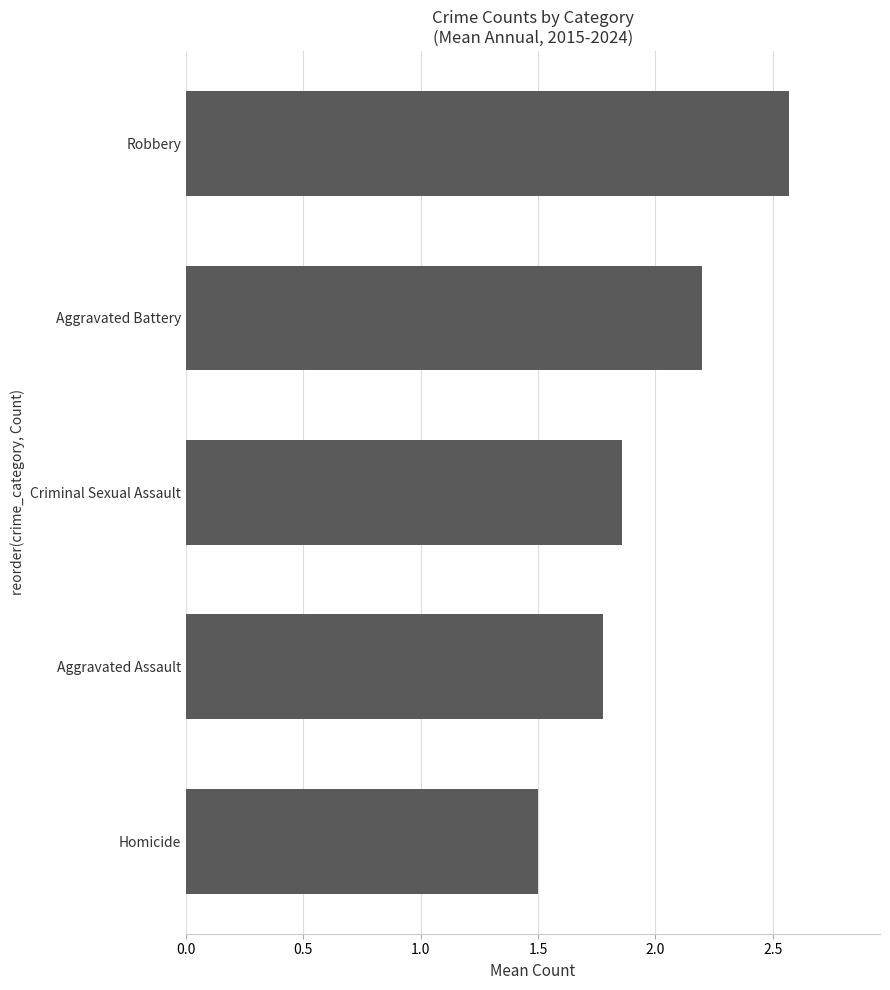

Which label corresponds to the smallest value in the chart?

Homicide